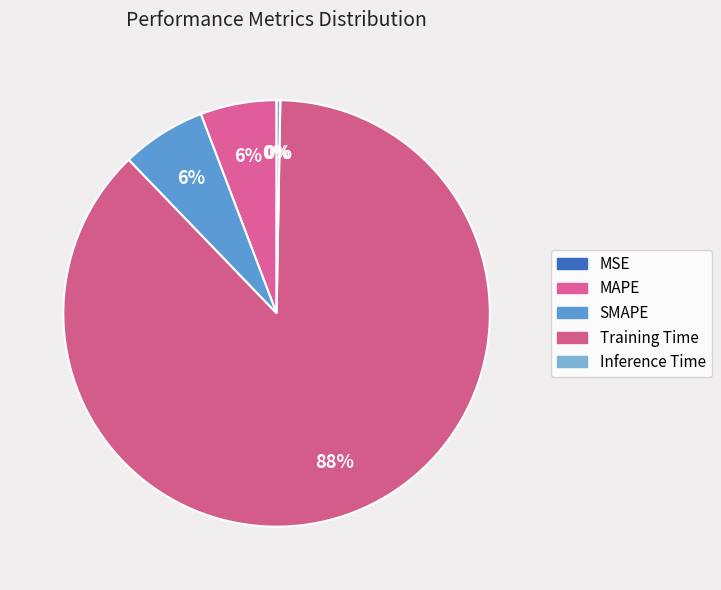

Is it true that SMAPE is 1% of the pie?

False